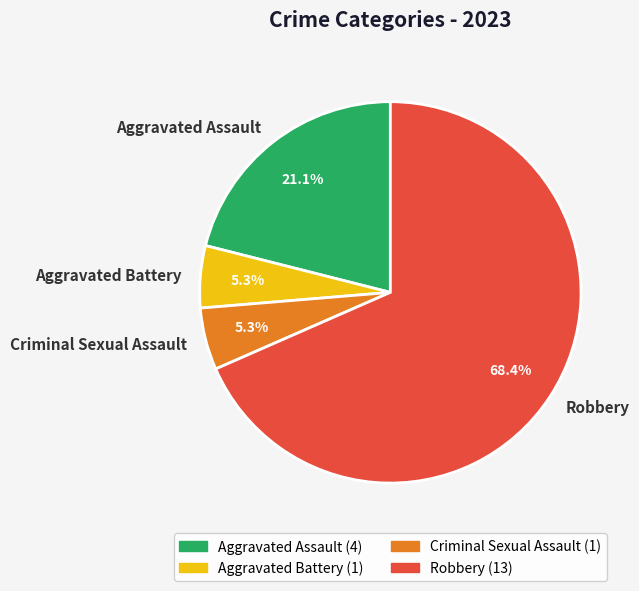

Do Aggravated Battery and Robbery together represent more than half of the pie?

Yes